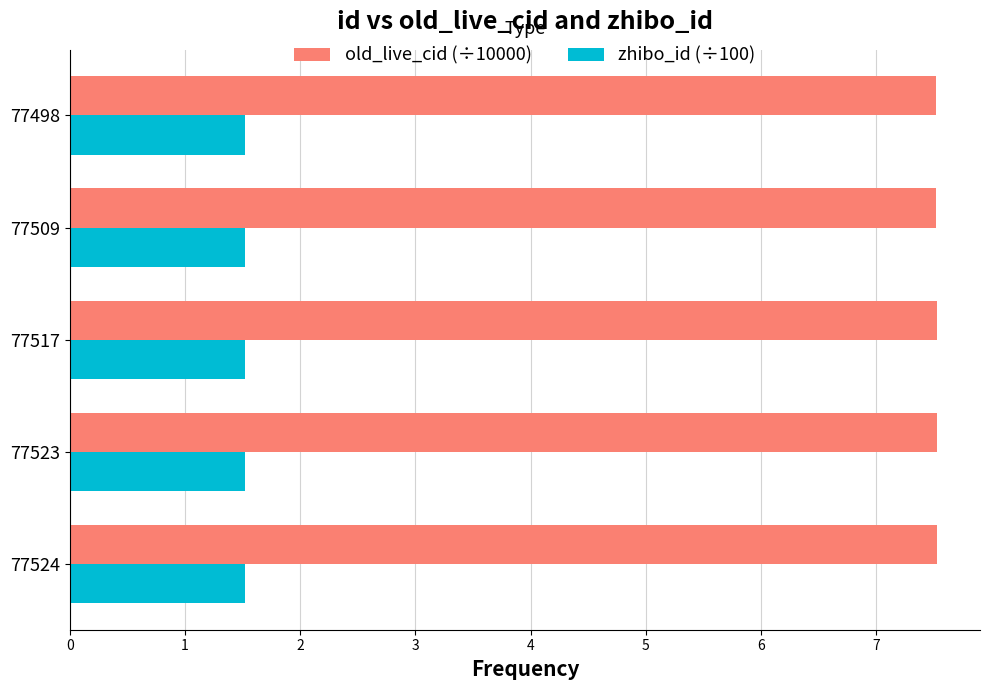

What is the spread (max minus min) of values at 77509?

6.0